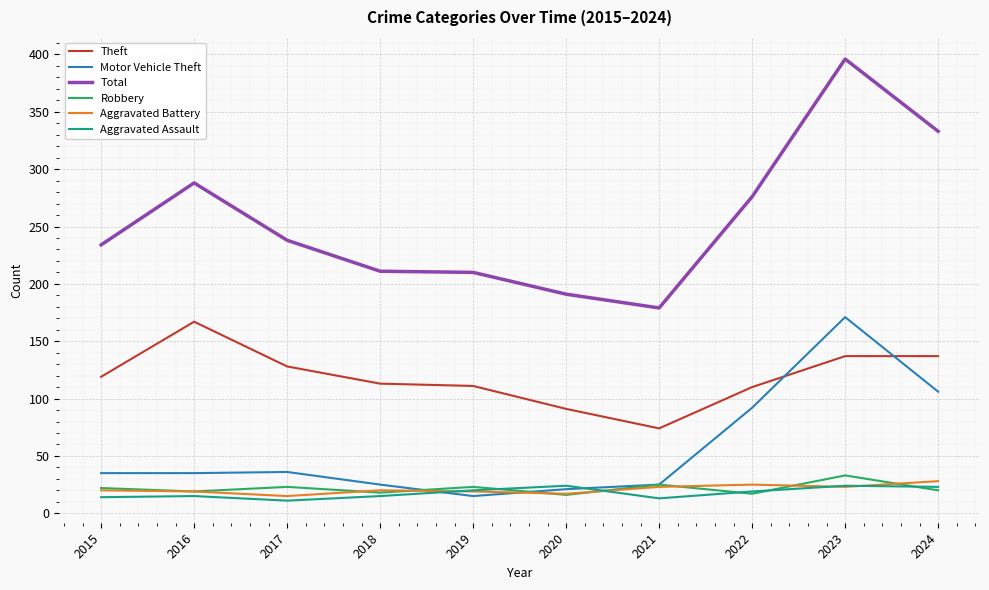

At which category does Robbery reach its first local peak?

2017